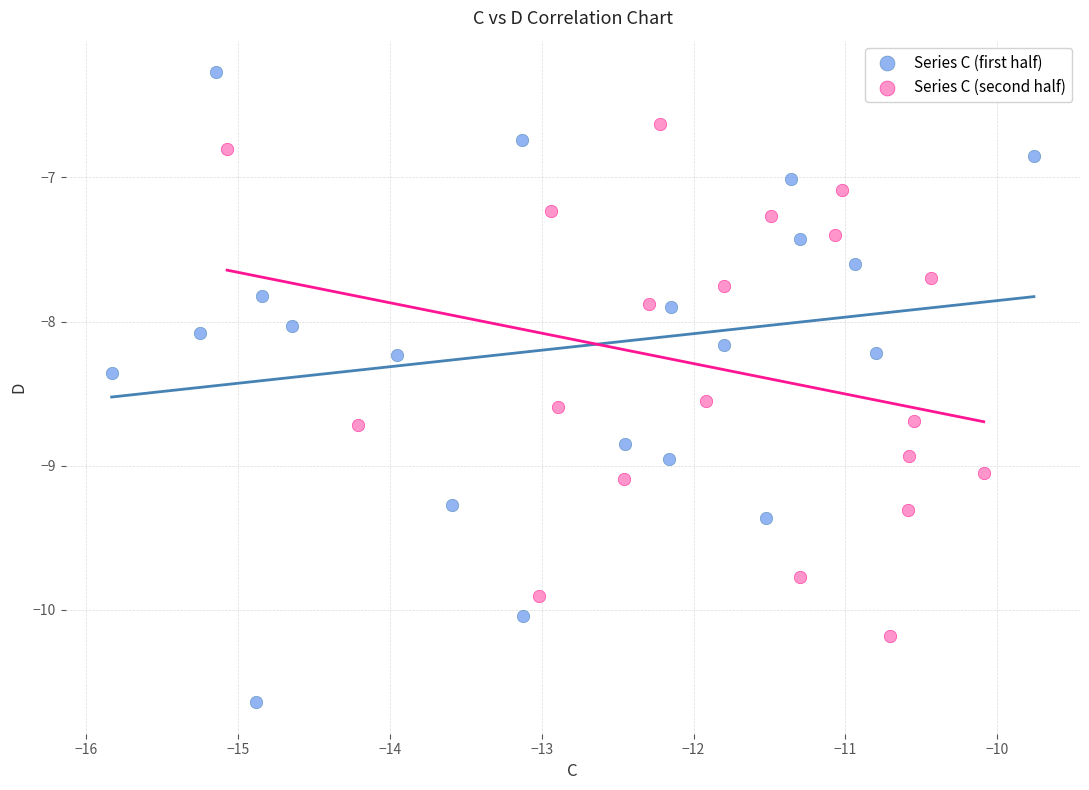

Which series contains the lowest Y value?

Series C (first half)